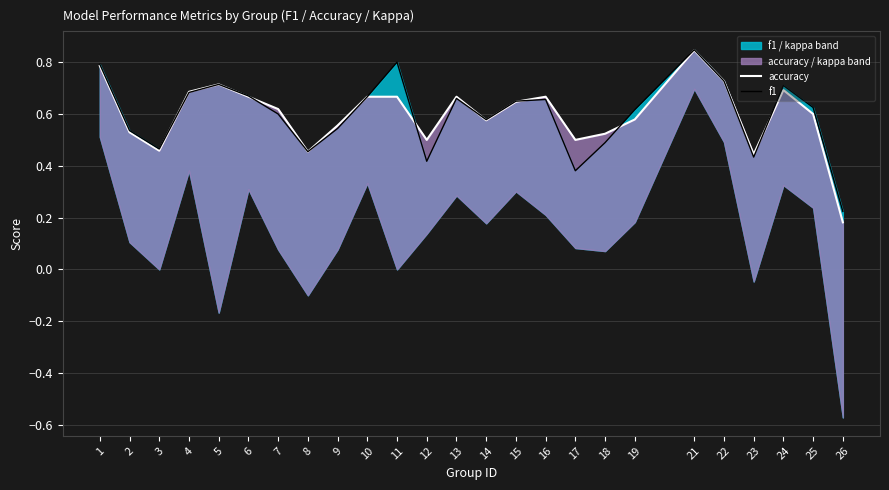

Which series has the largest range (max minus min)?

accuracy